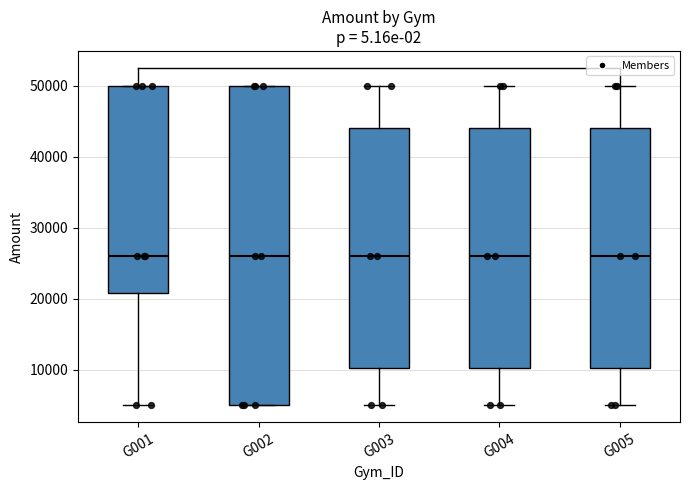

Reading left to right, transcribe this box plot: for each box, give where its median line is, the range the box spans, and where its two whiskers end, as read against the y-axis. The values are not printed on the chart, so give them approximately, as read against the axis.

G001: median 26000, box 21000 to 50000, whiskers 5000 to 50000
G002: median 26000, box 5000 to 50000, whiskers 5000 to 50000
G003: median 26000, box 10000 to 44000, whiskers 5000 to 50000
G004: median 26000, box 10000 to 44000, whiskers 5000 to 50000
G005: median 26000, box 10000 to 44000, whiskers 5000 to 50000